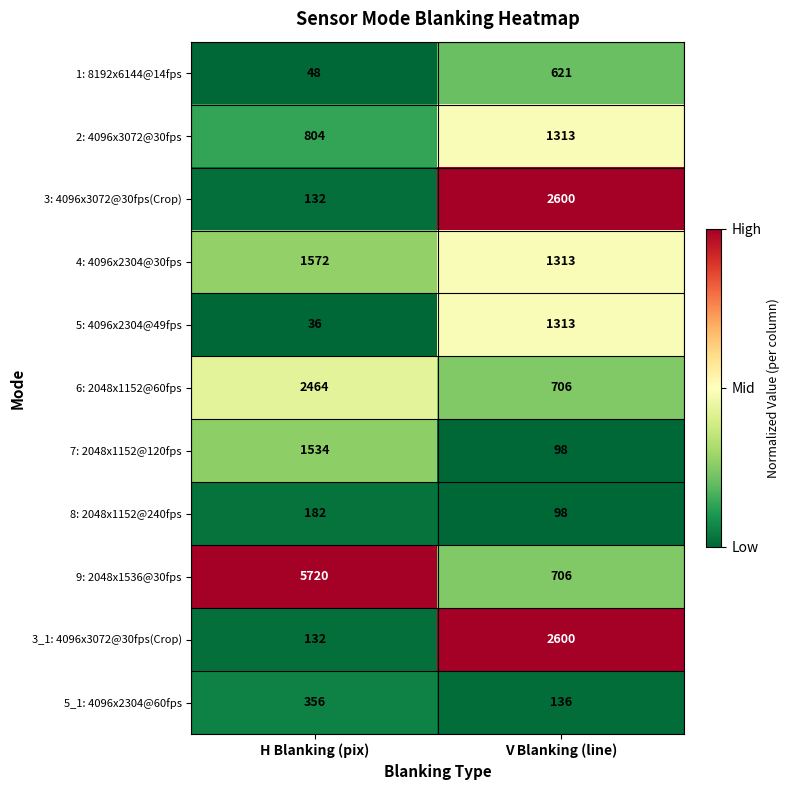

What is the average value of the 3: 4096x3072@30fps(Crop) series?

1366